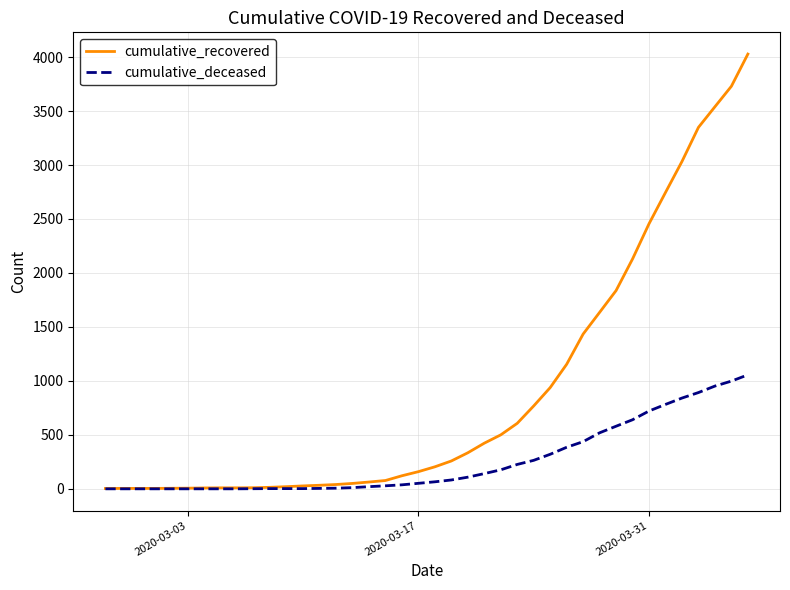

List the series in order of their peak value, highest first.

cumulative_recovered, cumulative_deceased